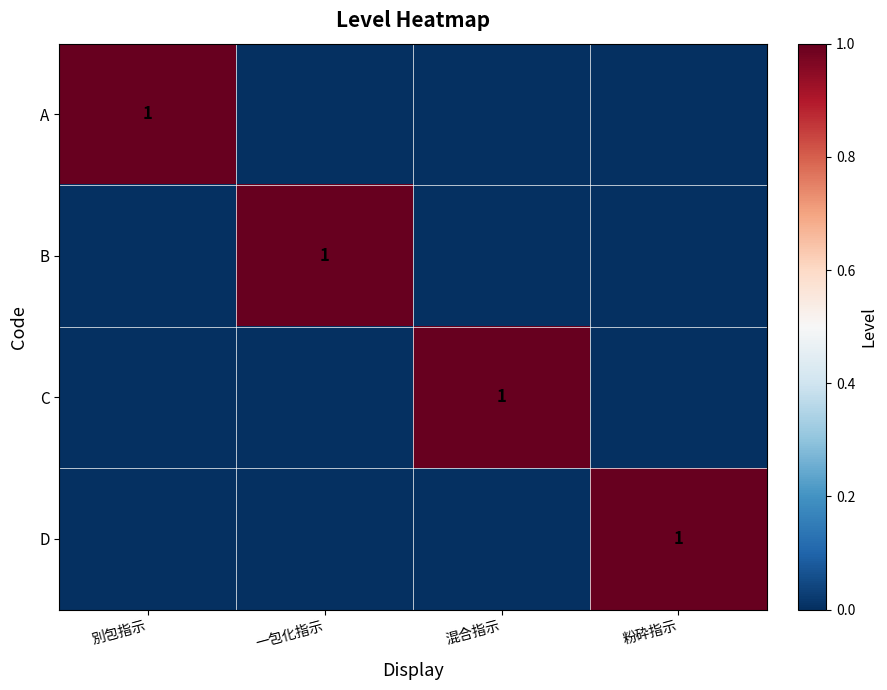

True or false: C has a value of 1 at 混合指示.

True